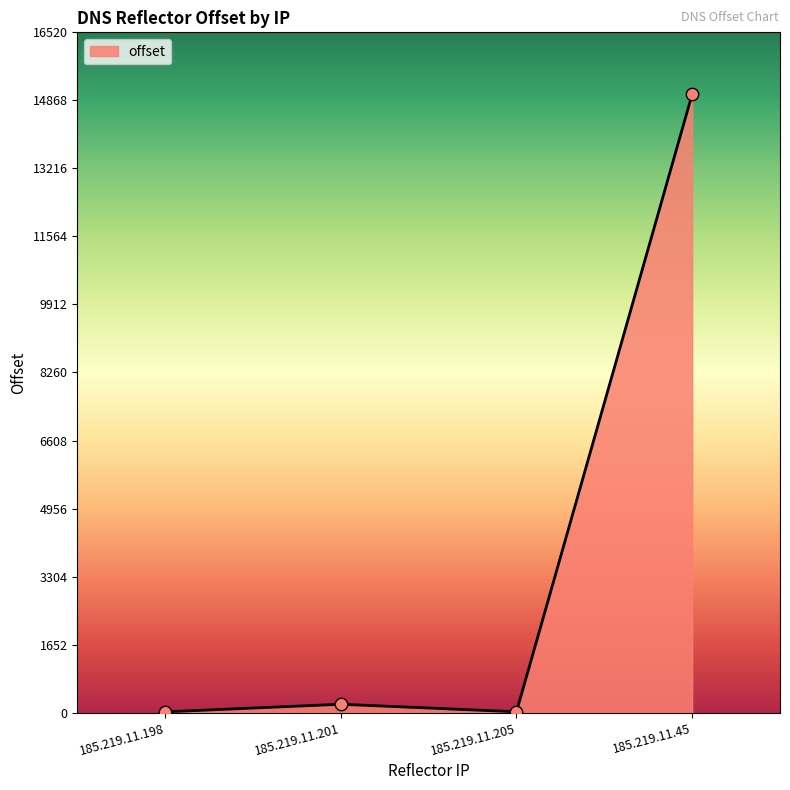

What is the ratio of the value at 185.219.11.205 to the value at 185.219.11.198?

1.1